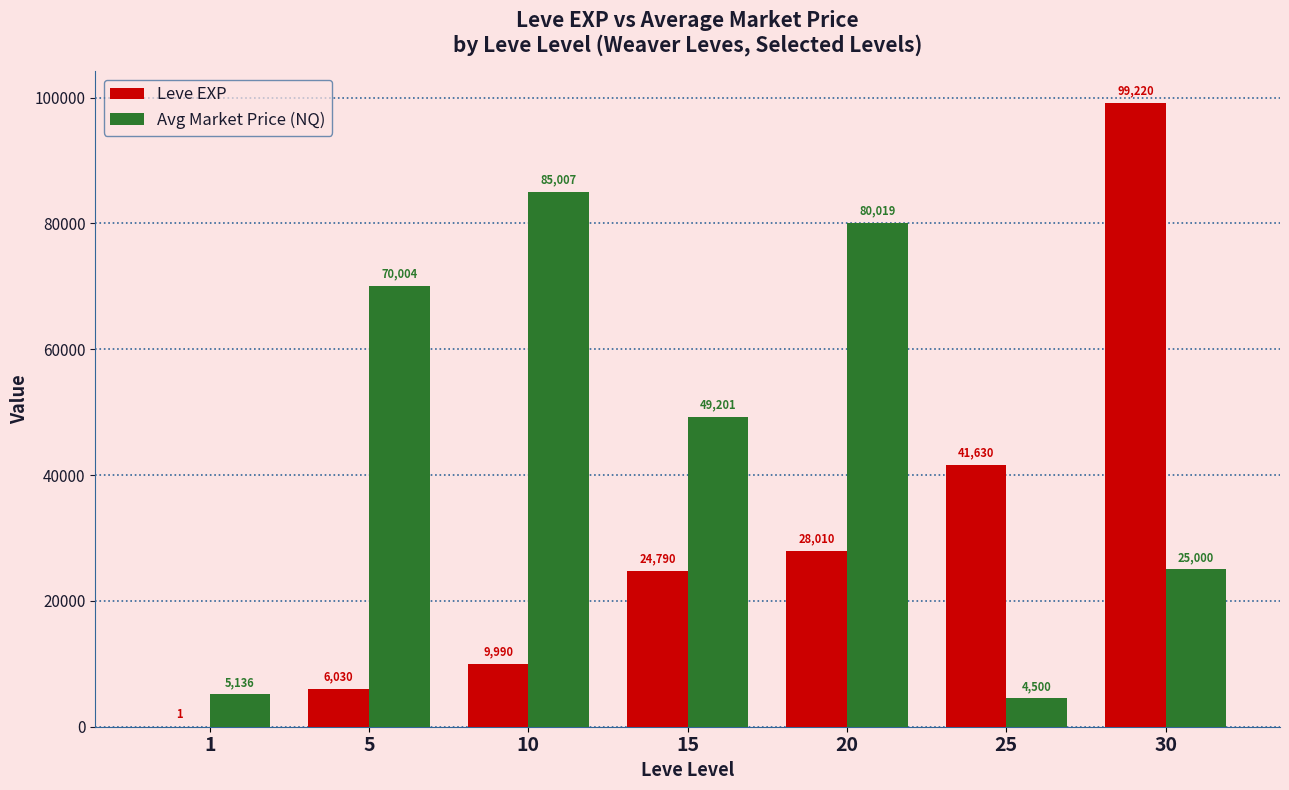

What are all the series names shown in the legend?

Leve EXP, Avg Market Price (NQ)